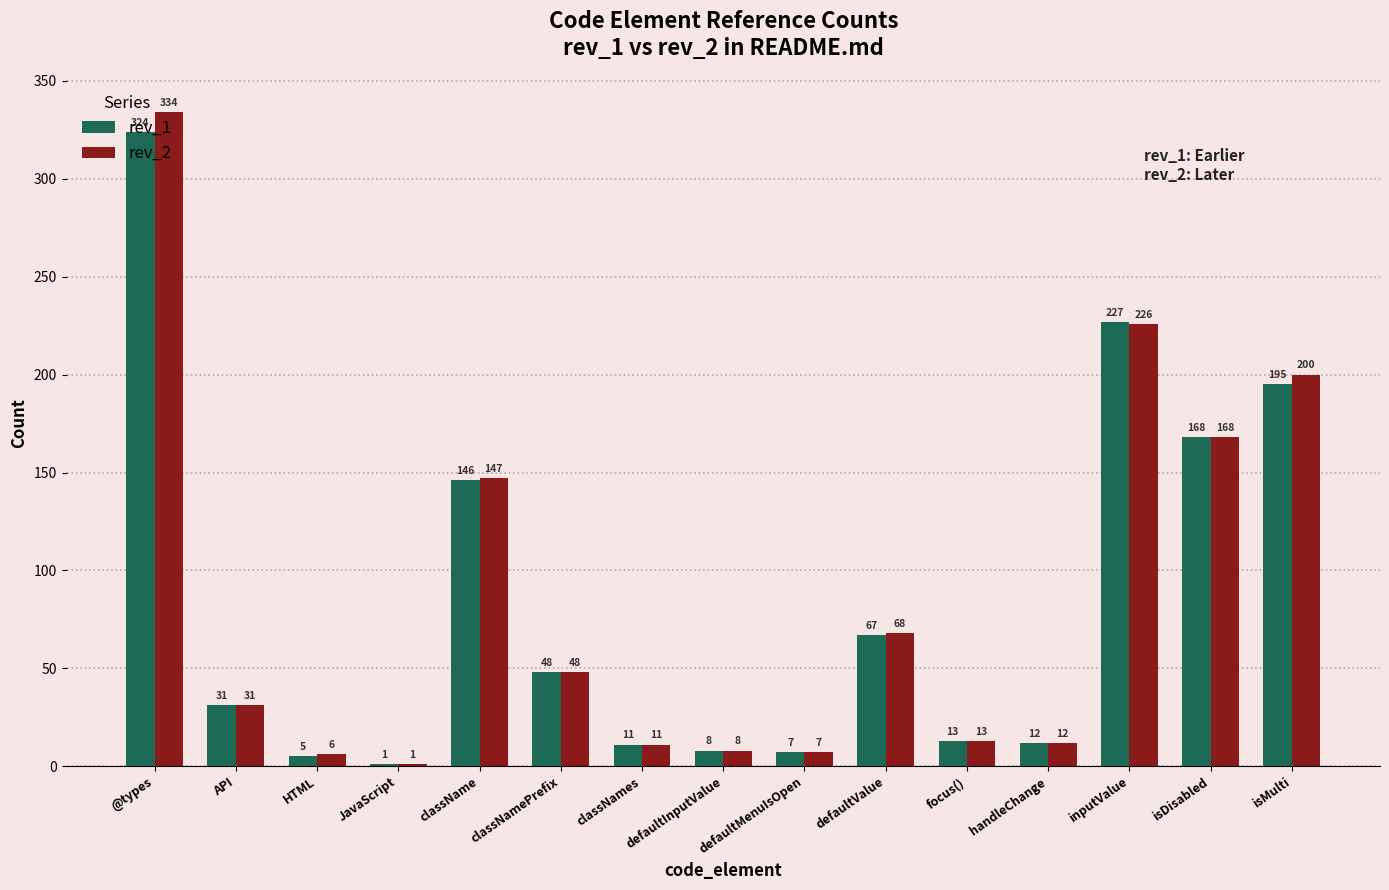

What is the highest value of the rev_2 series?

334